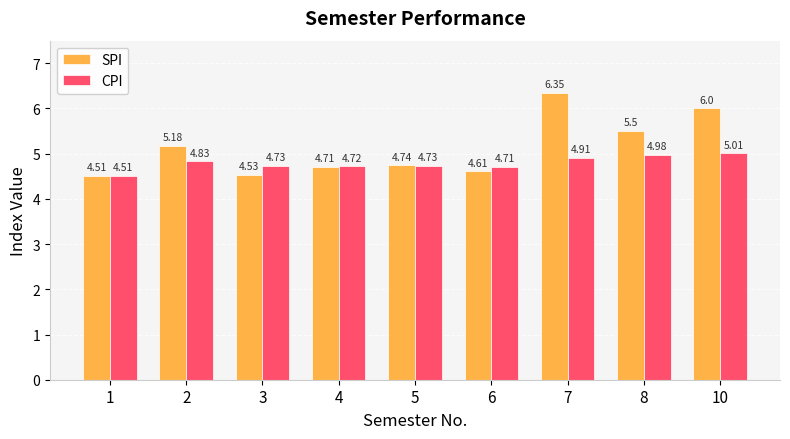

Between 3 and 5, which series saw the biggest shift?

SPI